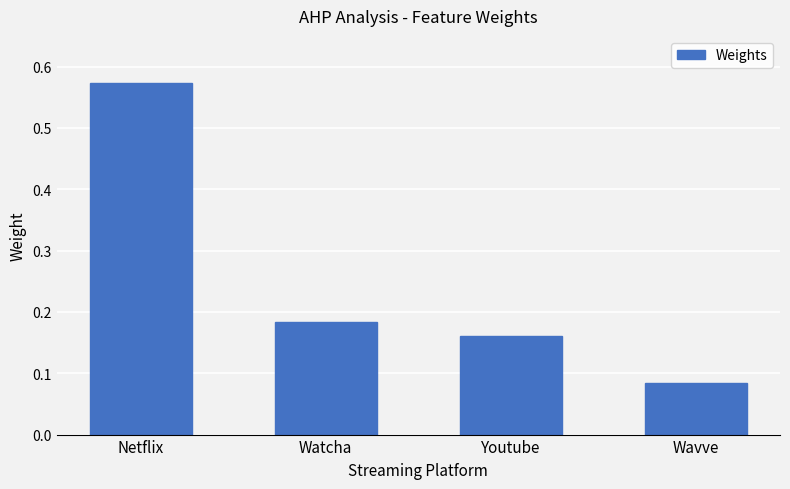

What position from the left is Netflix?

1